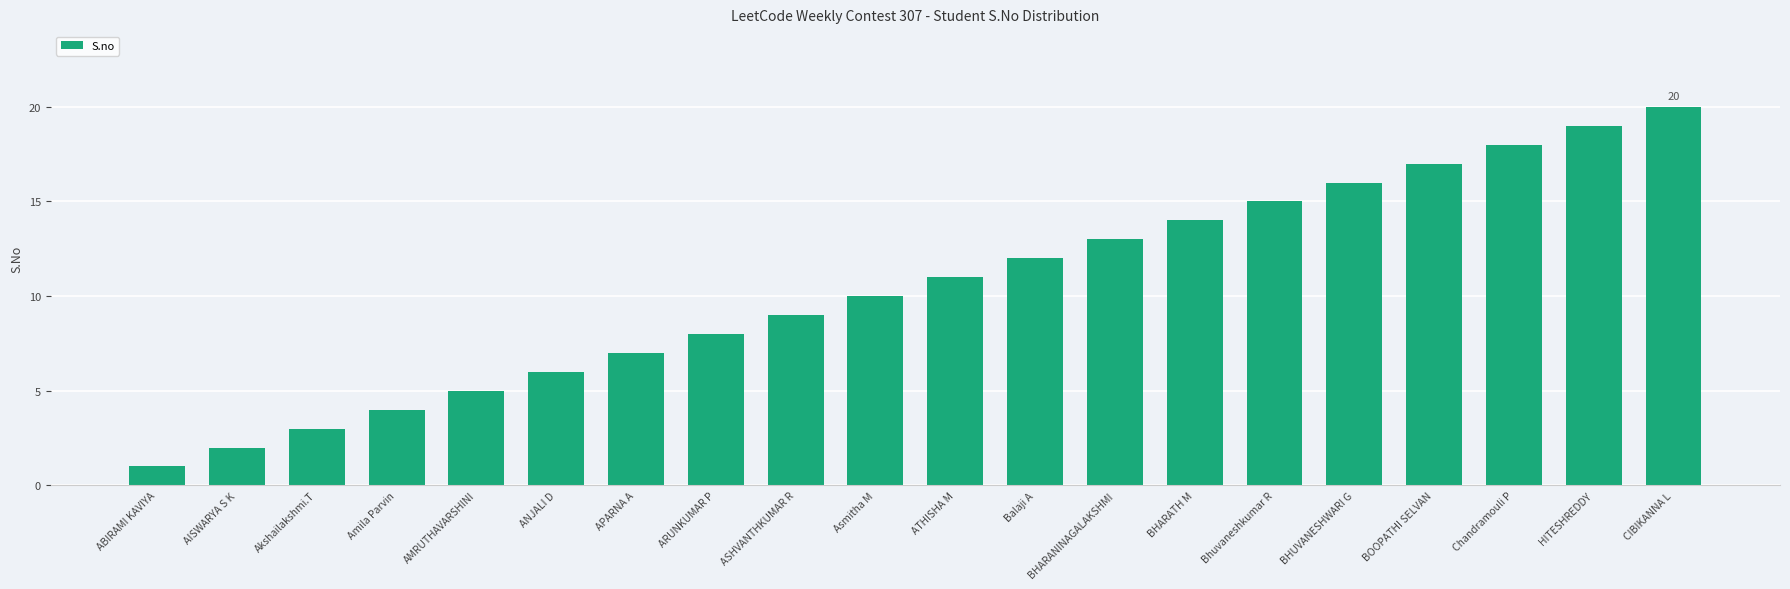

What is the change in value from AISWARYA S K to Bhuvaneshkumar R?

+13